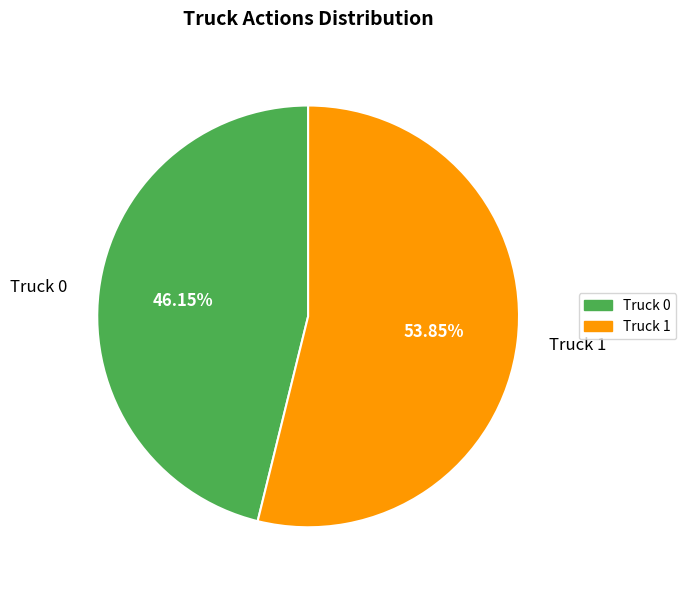

The Truck 1 slice represents 60% of the pie. True or false?

False